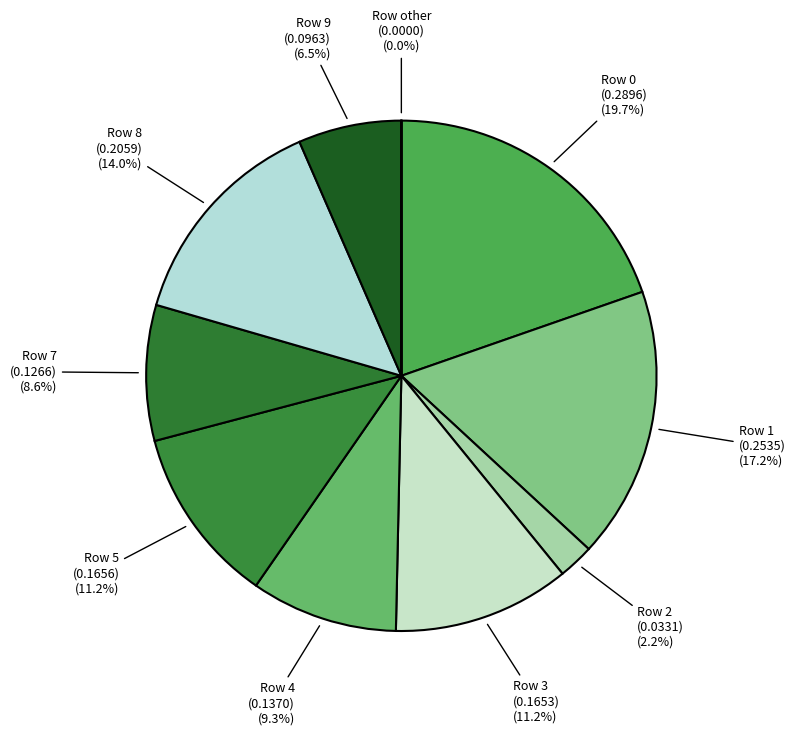

To the nearest percent, what is the average slice percentage?

10%